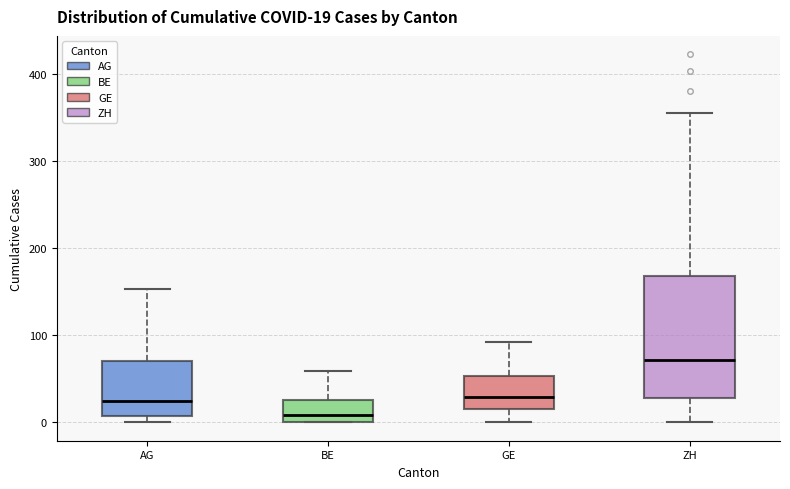

Comparing the boxes themselves (not the whiskers), which one is the tallest?

ZH